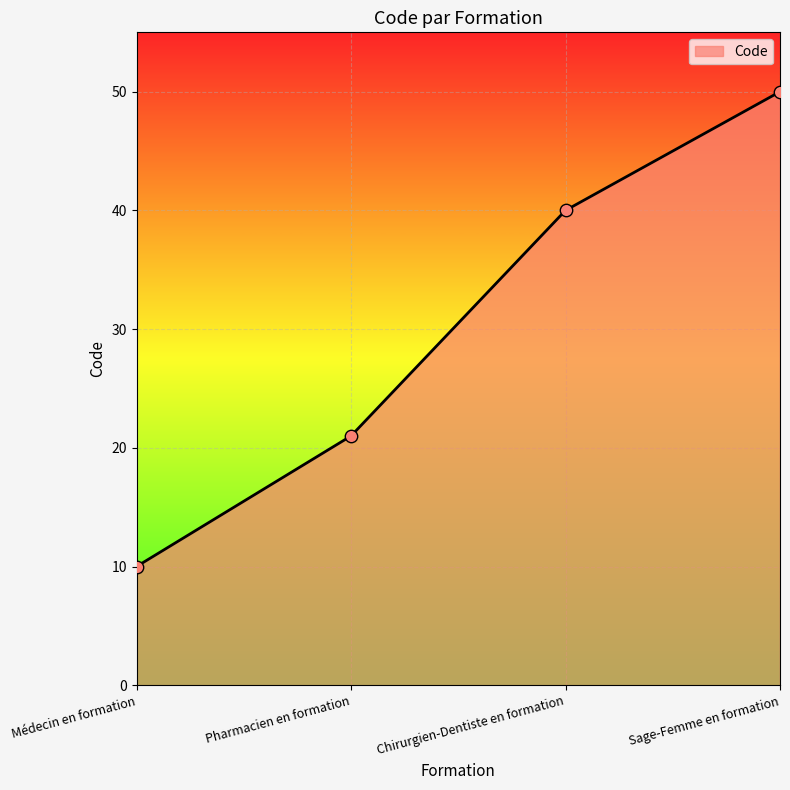

Approximately how many times larger is the value at Chirurgien-Dentiste en formation compared to Pharmacien en formation?

1.9